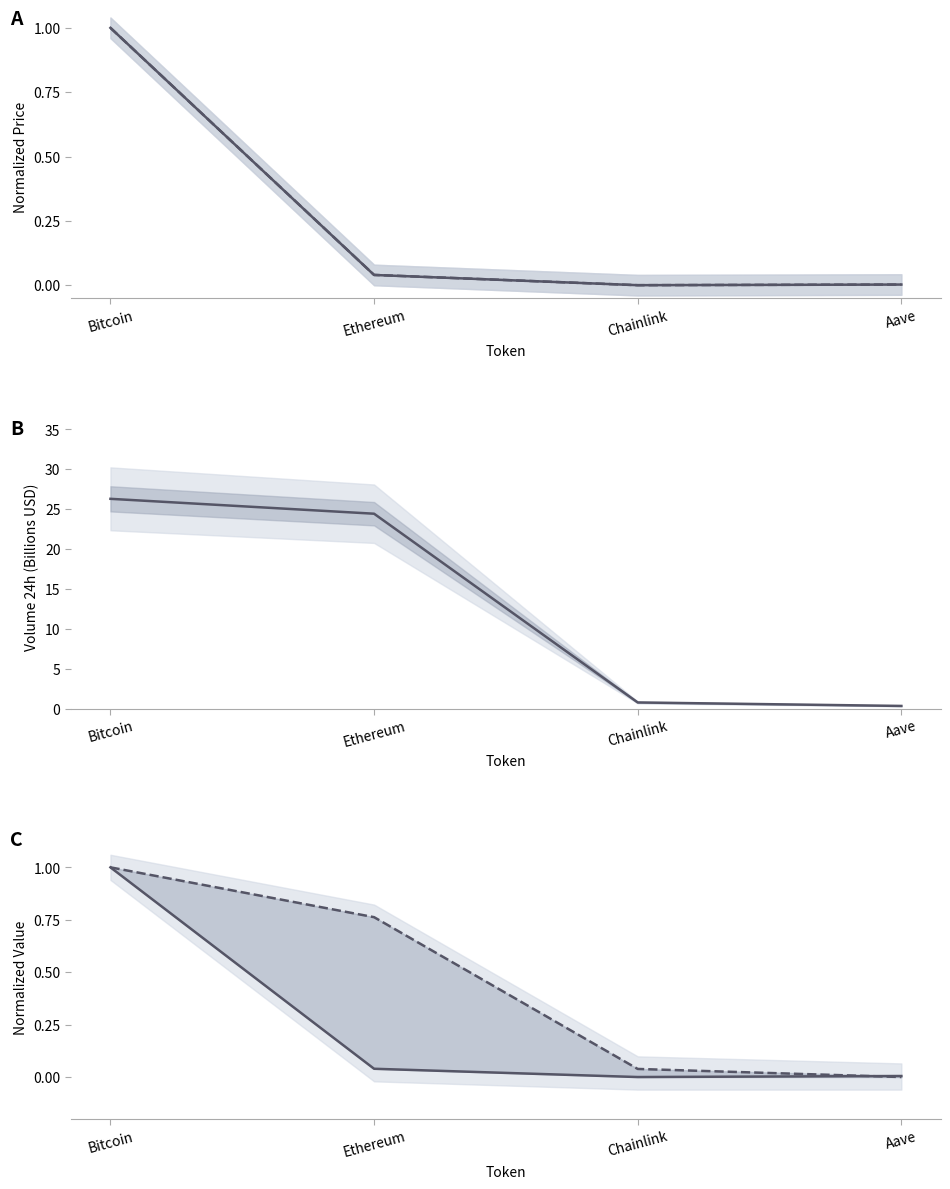

Rank the categories by price24hAgo value from lowest to highest.

Chainlink, Aave, Ethereum, Bitcoin